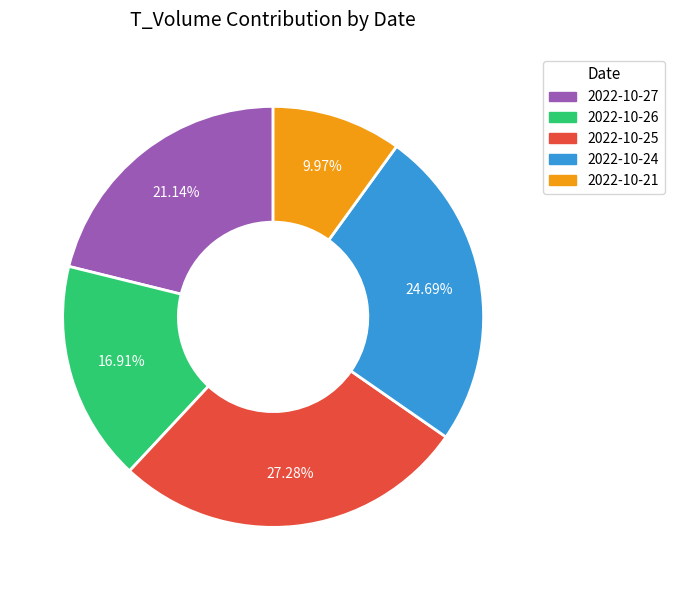

Which slice is the smallest?

2022-10-21